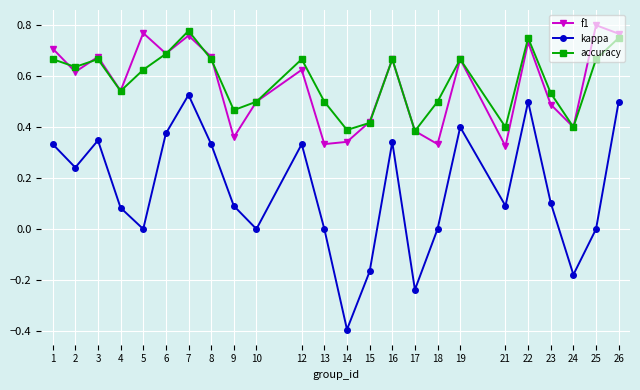

Where is the first local maximum for f1?

3